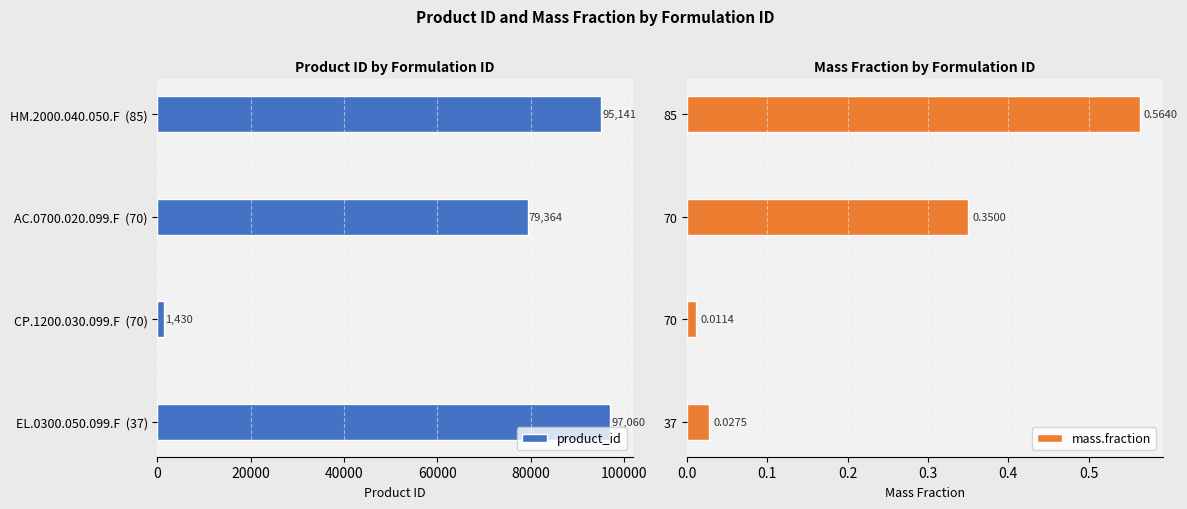

How many data points does each series have?

4